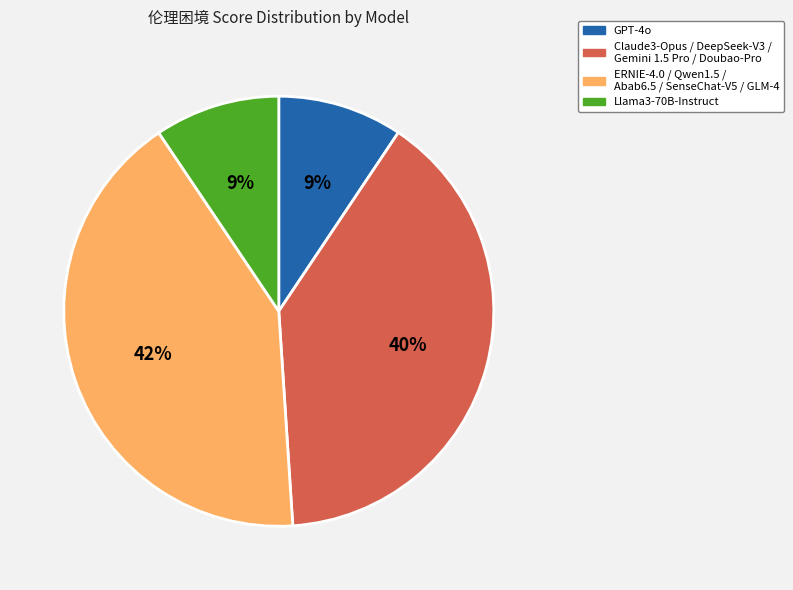

To the nearest percent, what is the average slice percentage?

25%